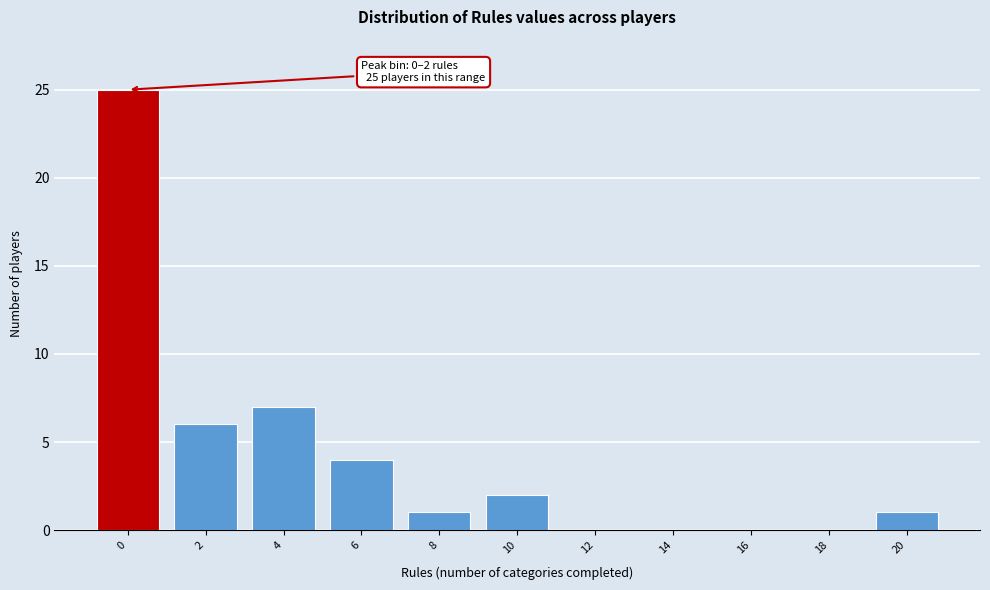

Reading left to right, transcribe all the data shown in this chart.

0=25	2=6	4=7	6=4	8=1	10=2	12=0	14=0	16=0	18=0	20=1